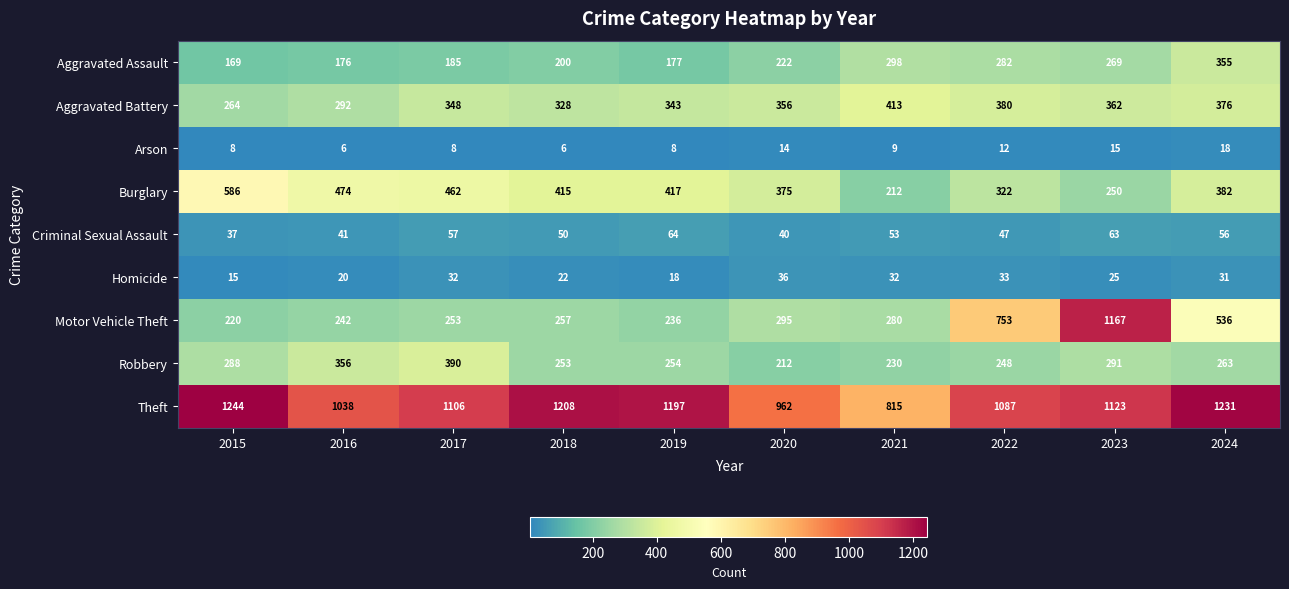

What is the difference between the Motor Vehicle Theft values at 2018 and 2019?

21